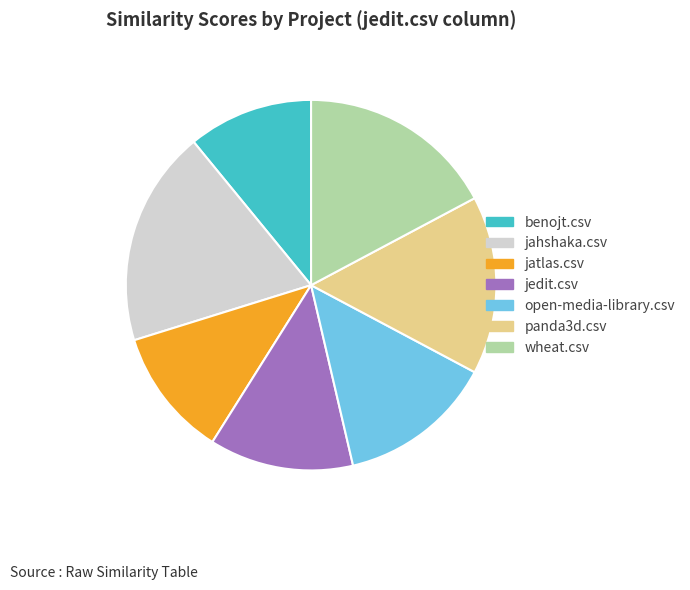

Which category has the biggest portion of the pie?

jahshaka.csv